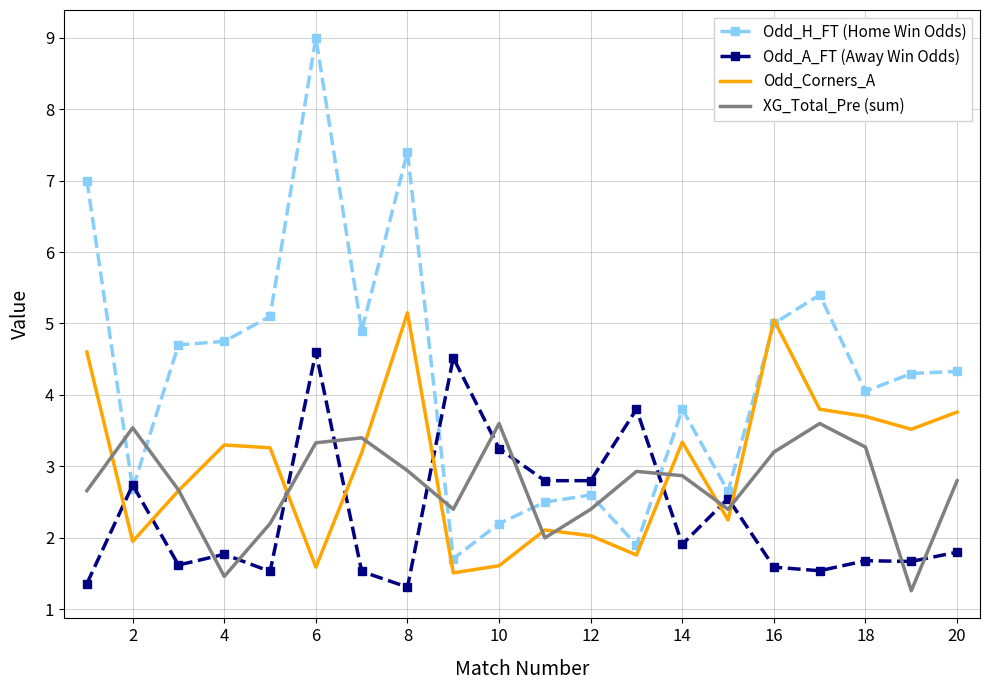

List the series in order of their peak value, lowest first.

XG_Total_Pre (sum), Odd_A_FT (Away Win Odds), Odd_Corners_A, Odd_H_FT (Home Win Odds)